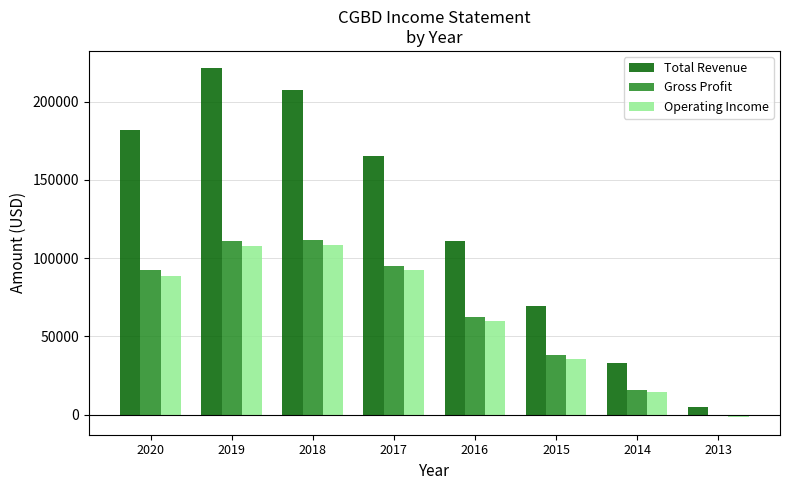

The value of Total Revenue at 2020 is 326361. True or false?

False